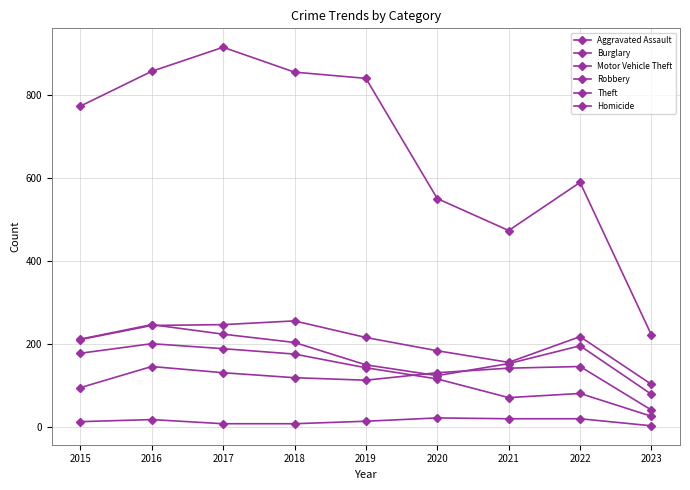

How many lines are shown in the chart?

6